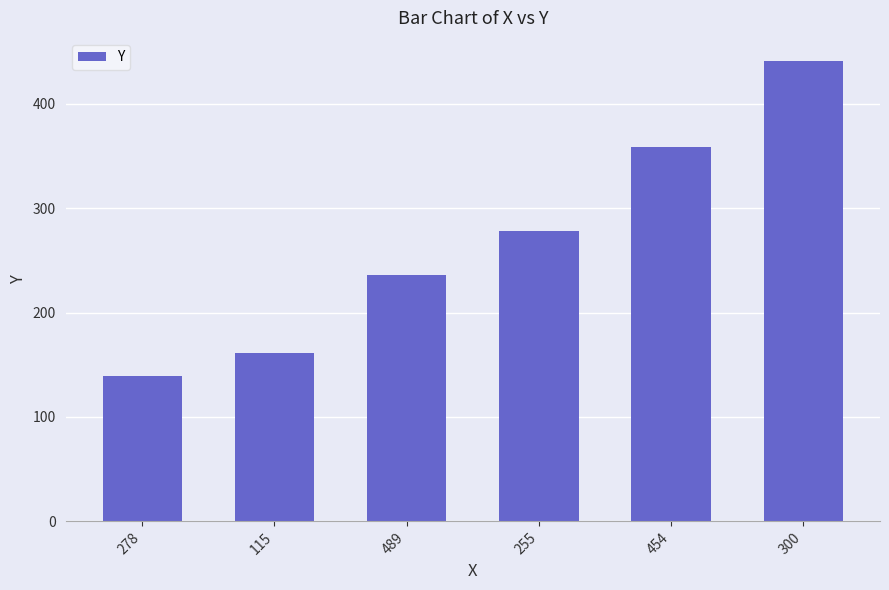

What is the smallest value displayed?

139